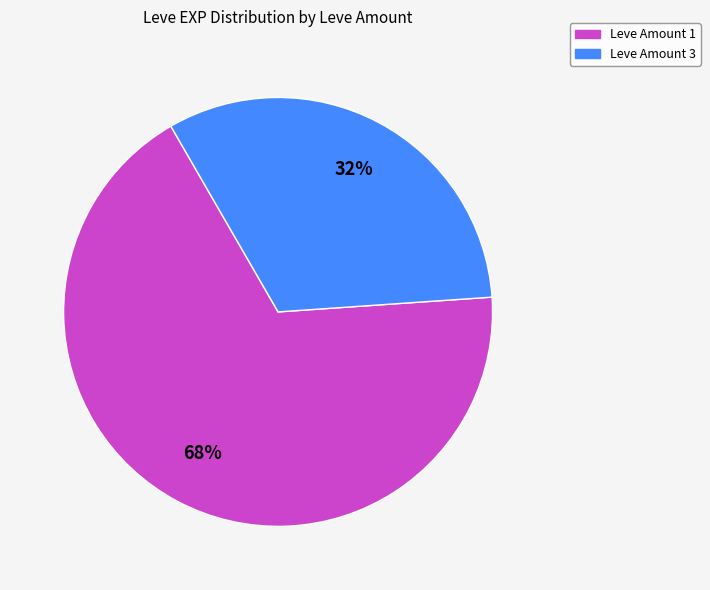

To the nearest percent, what is the average slice percentage?

50%